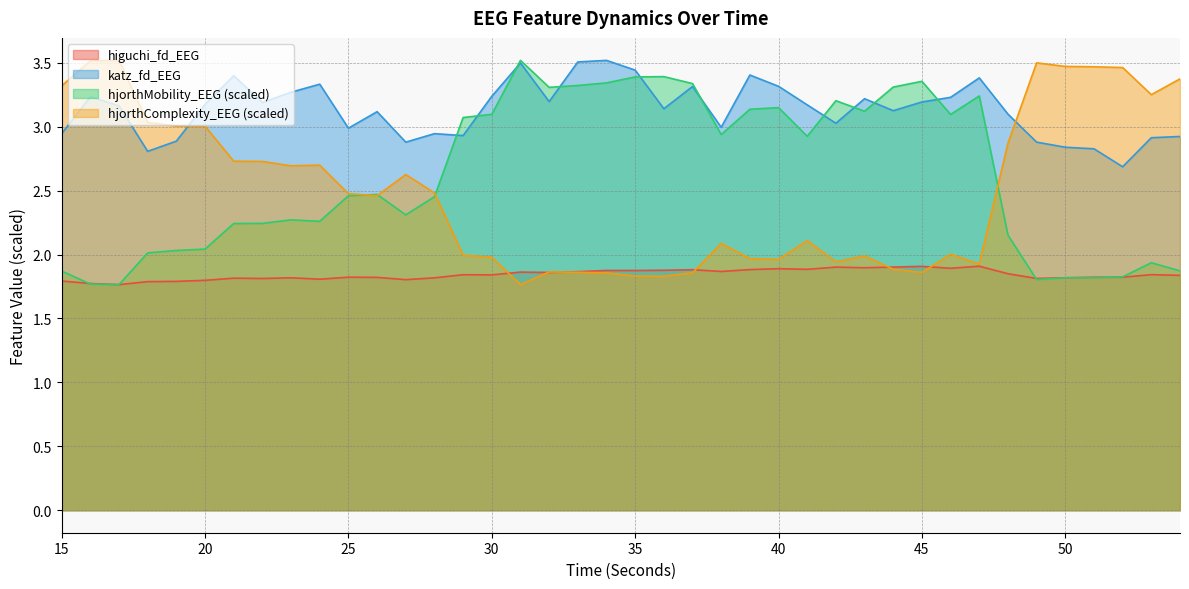

How many interior local valleys does the hjorthMobility_EEG series have?

10